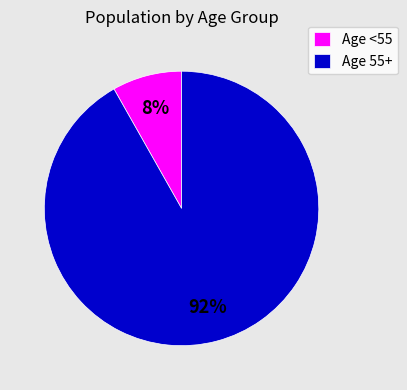

Does any single category account for the majority?

Yes